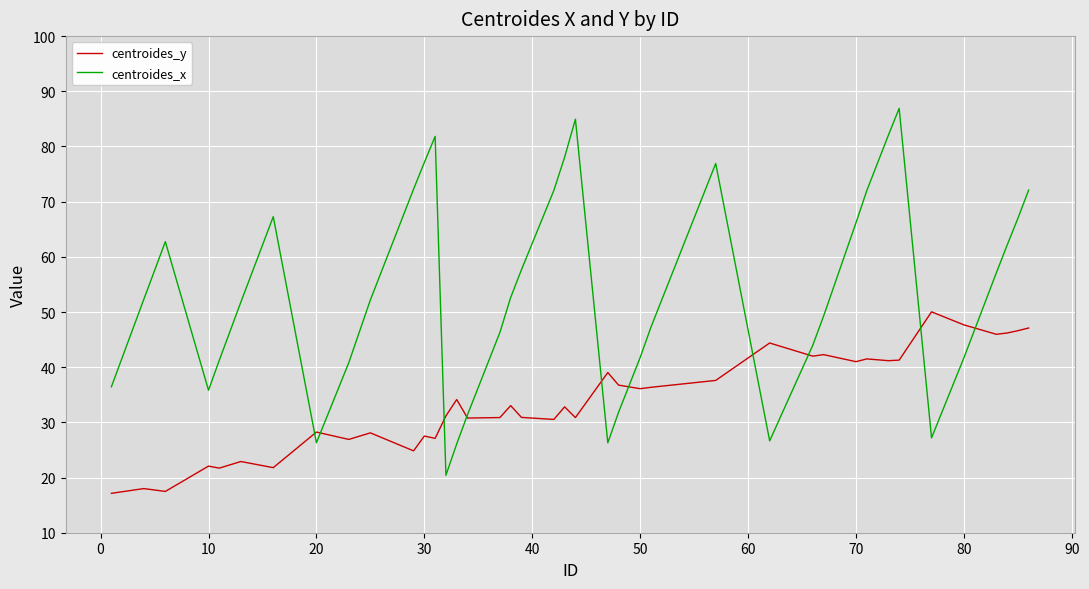

Which series has the largest total across all categories?

centroides_x